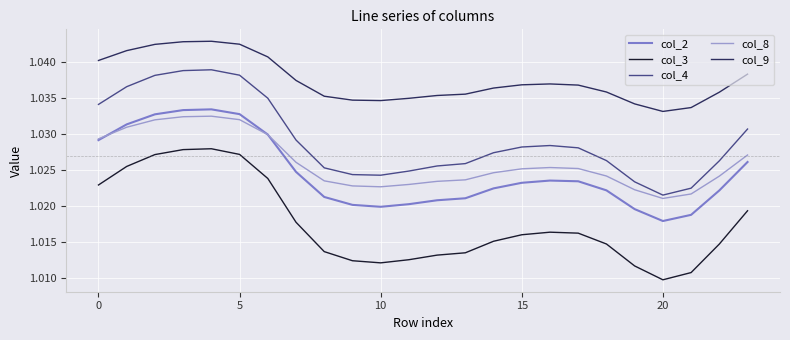

How many col_4 values are between 1 and 2?

24